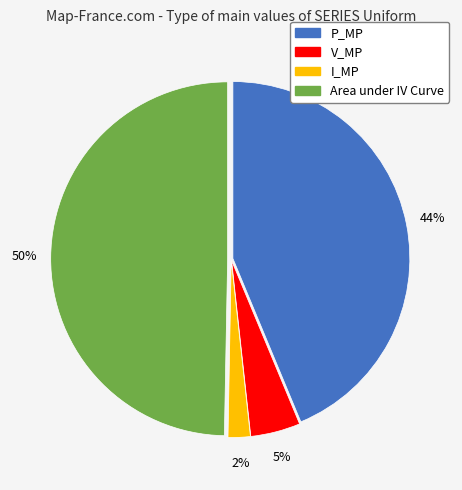

Between P_MP and I_MP, which is larger?

P_MP